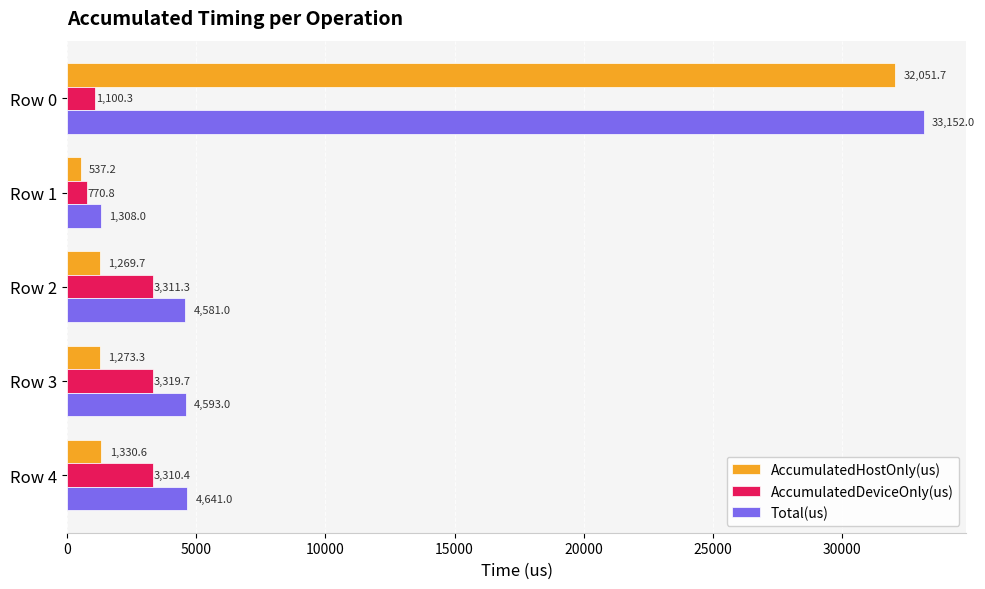

Which series changed the most between Row 0 and Row 4?

AccumulatedHostOnly(us)